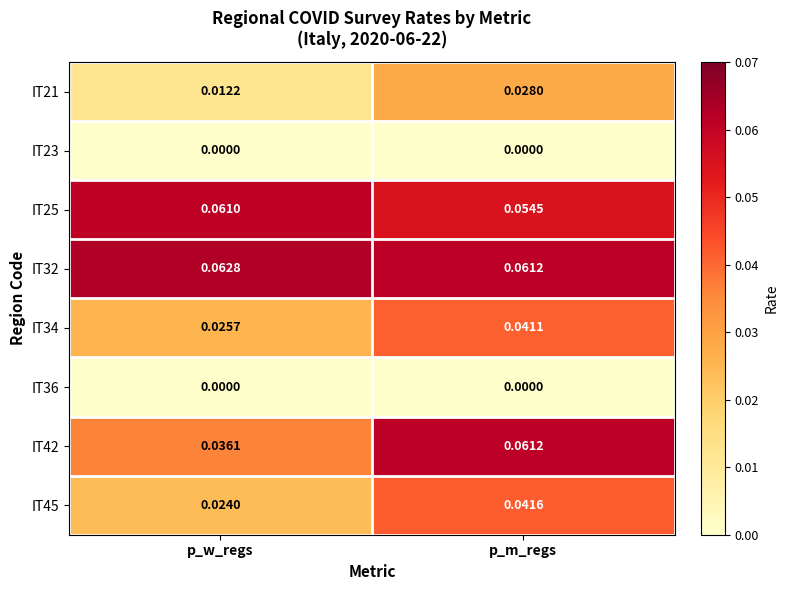

Rank the categories by IT32 value from highest to lowest.

p_w_regs, p_m_regs